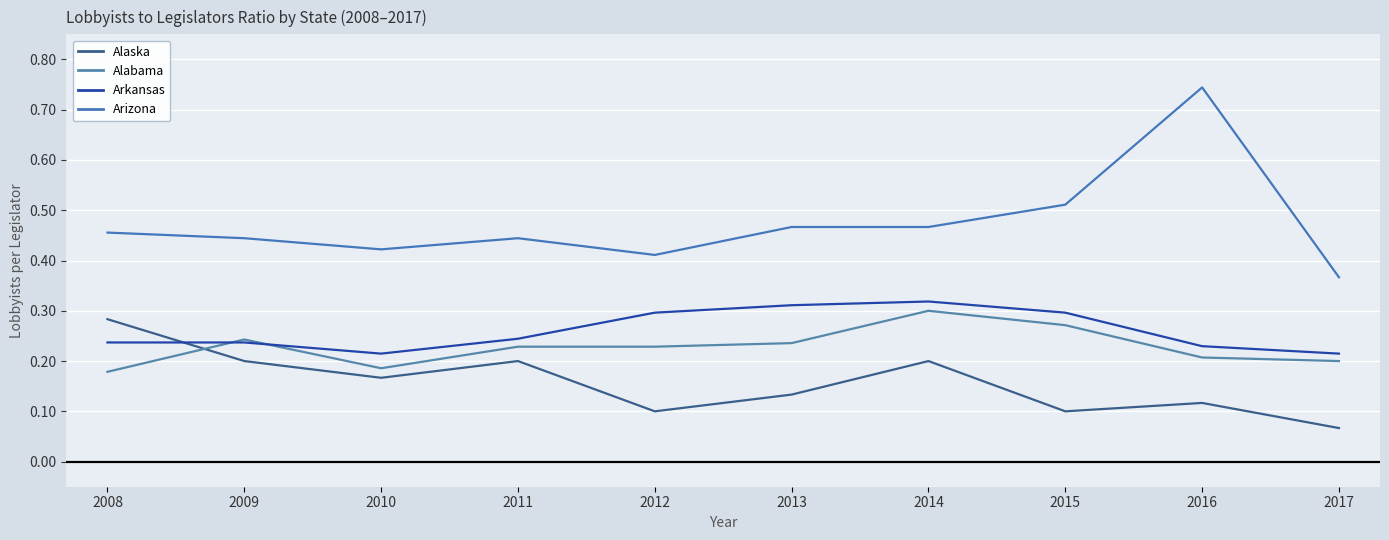

At which category is the sum across all series the highest?

2016